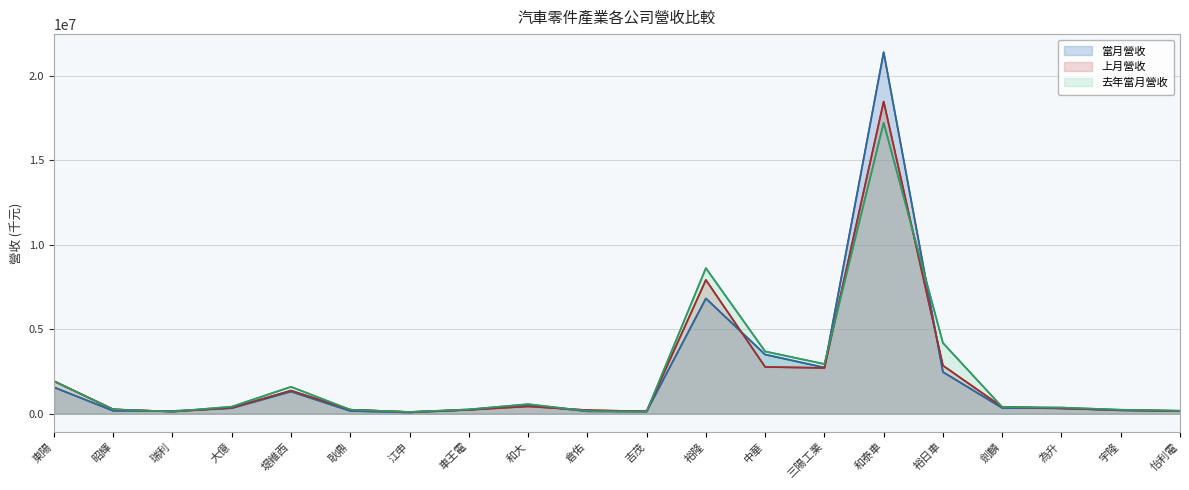

Which label corresponds to the largest value in the chart?

和泰車